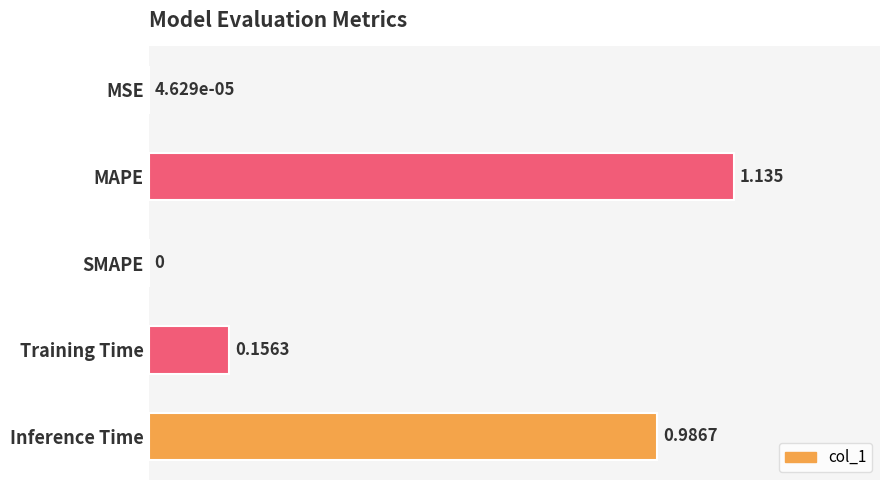

Which label corresponds to the largest value in the chart?

MAPE